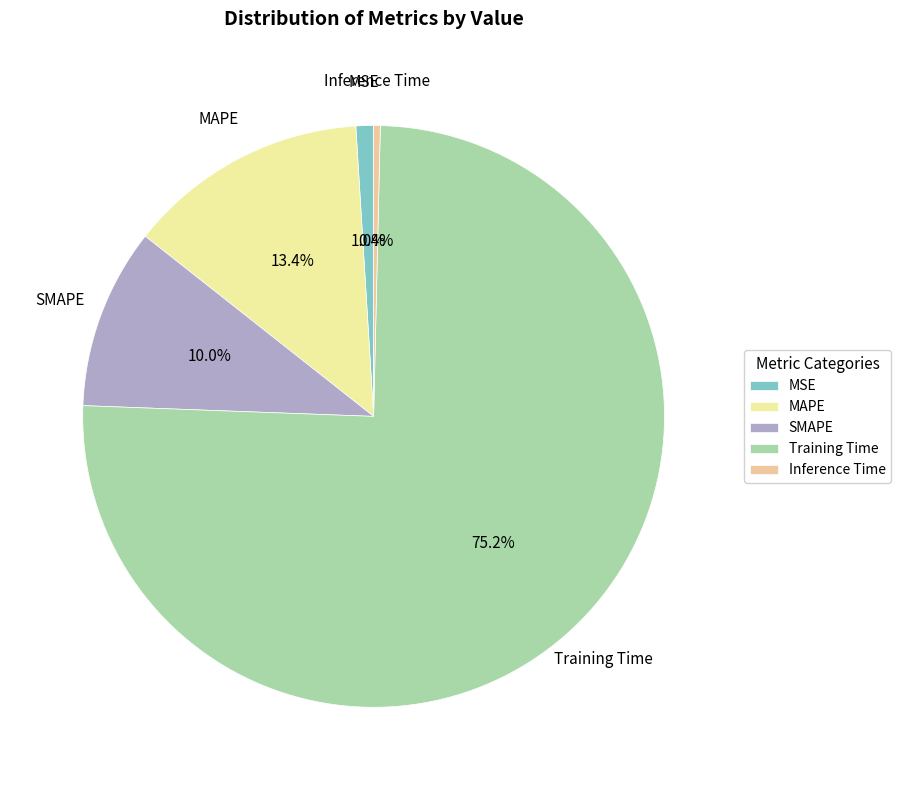

Which category has the smallest portion of the pie?

Inference Time